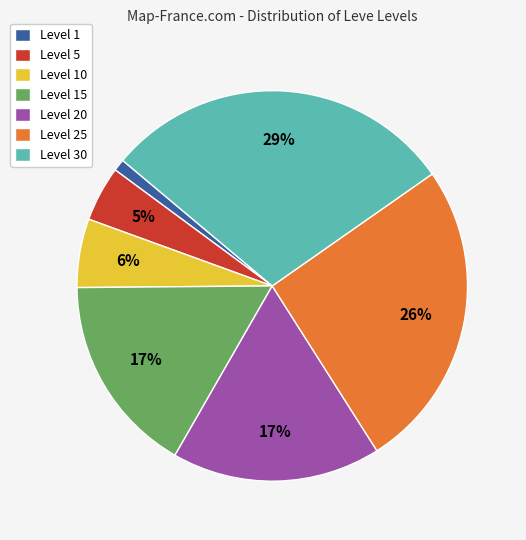

Which has a higher value, Level 5 or Level 25?

Level 25